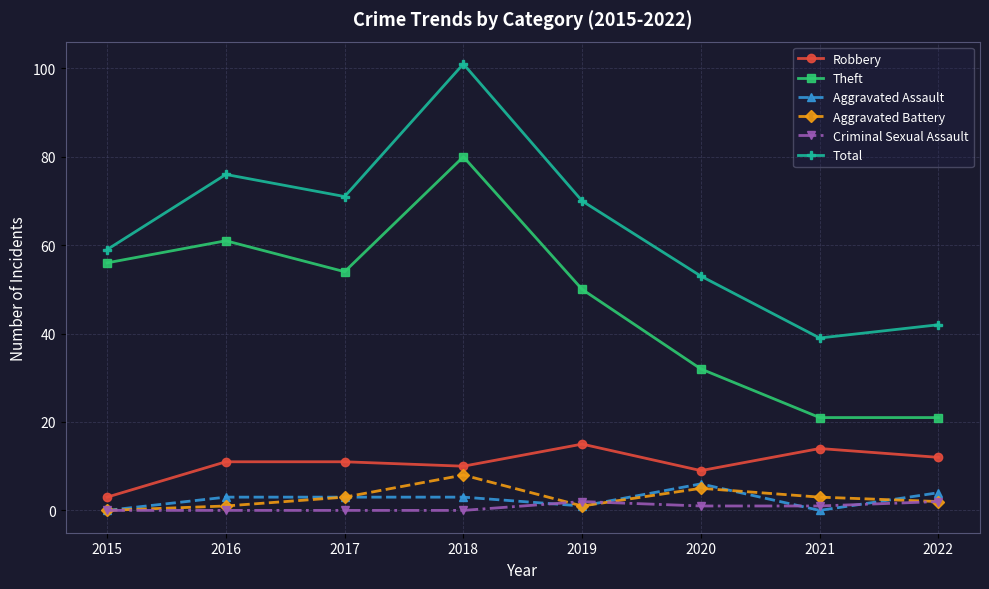

How many Aggravated Battery values are between 1 and 5?

6